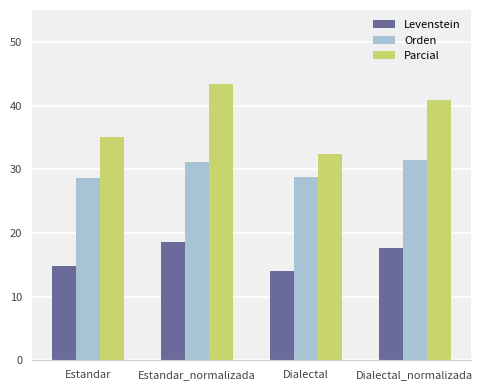

Reading left to right, what are all the values shown in this chart?

Levenstein: 14.8	18.6	14.0	17.6
Orden: 28.6	31.1	28.8	31.4
Parcial: 35.1	43.3	32.4	40.8